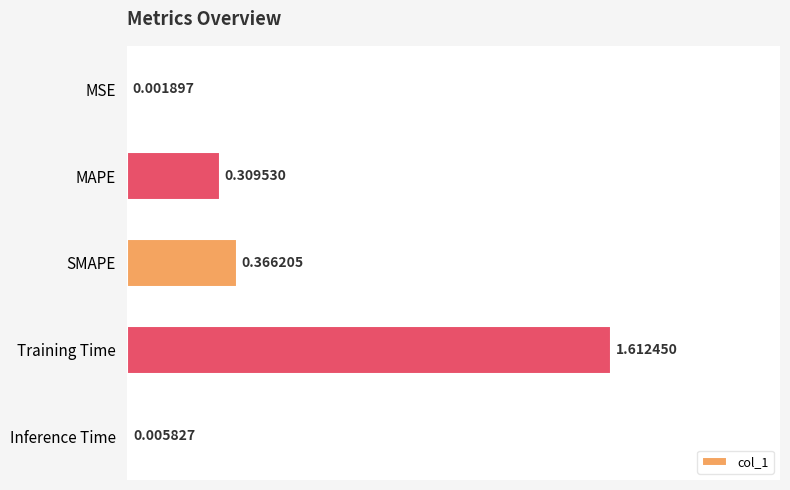

At which label is the value closest to 0?

MSE